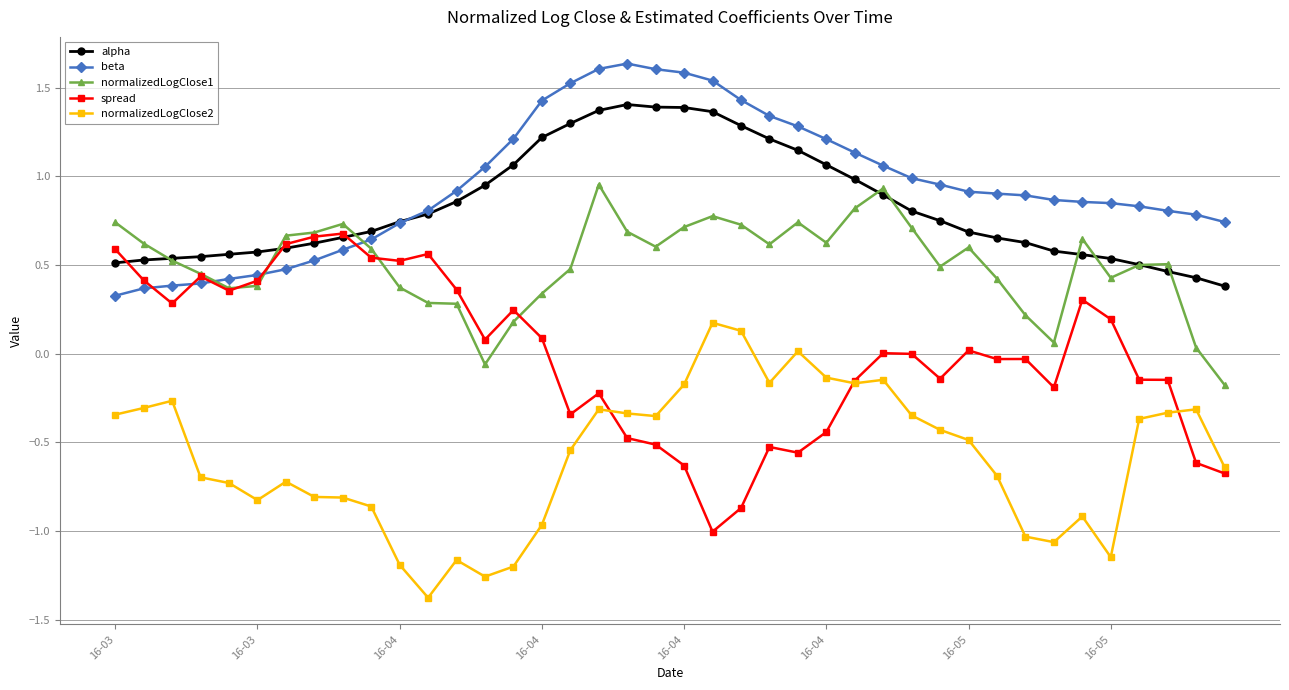

How many lines are shown in the chart?

5